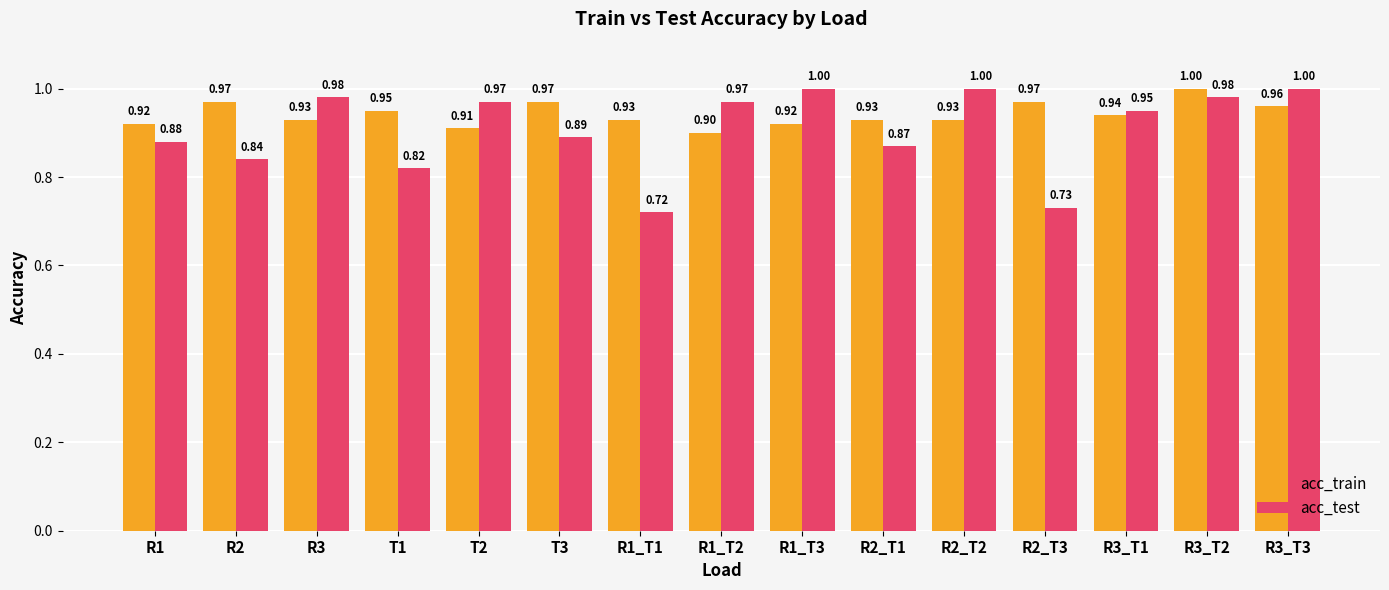

What is the maximum value shown in the chart?

1.0